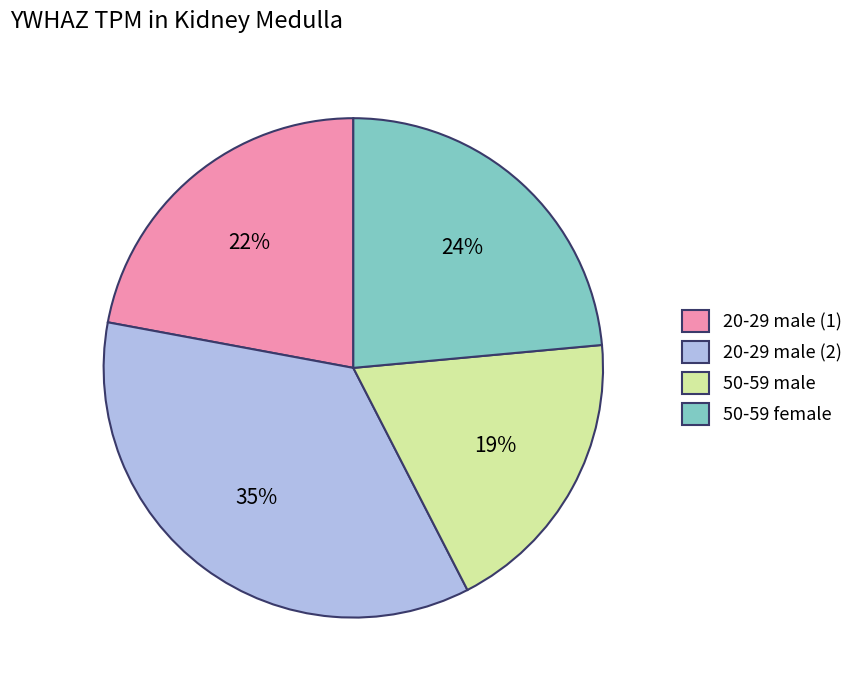

Which category has the biggest portion of the pie?

20-29 male (2)